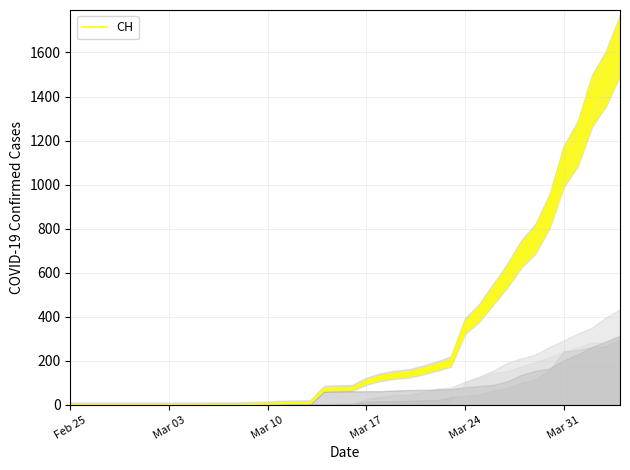

The value of CH at Mar 17 is 105. True or false?

True